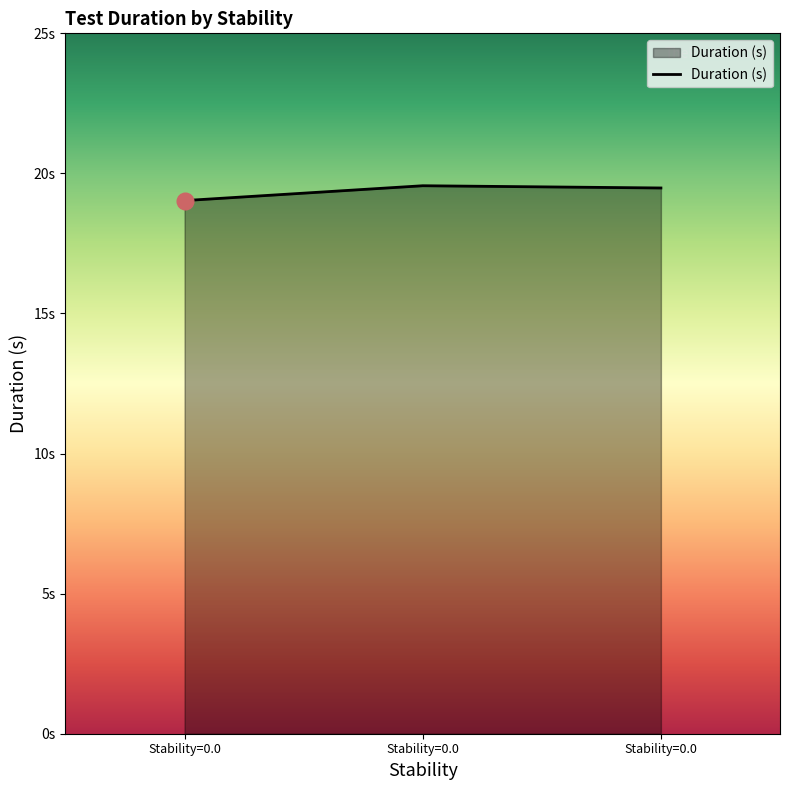

The chart shows a value of 19.6 at Stability=0.0. True or false?

True